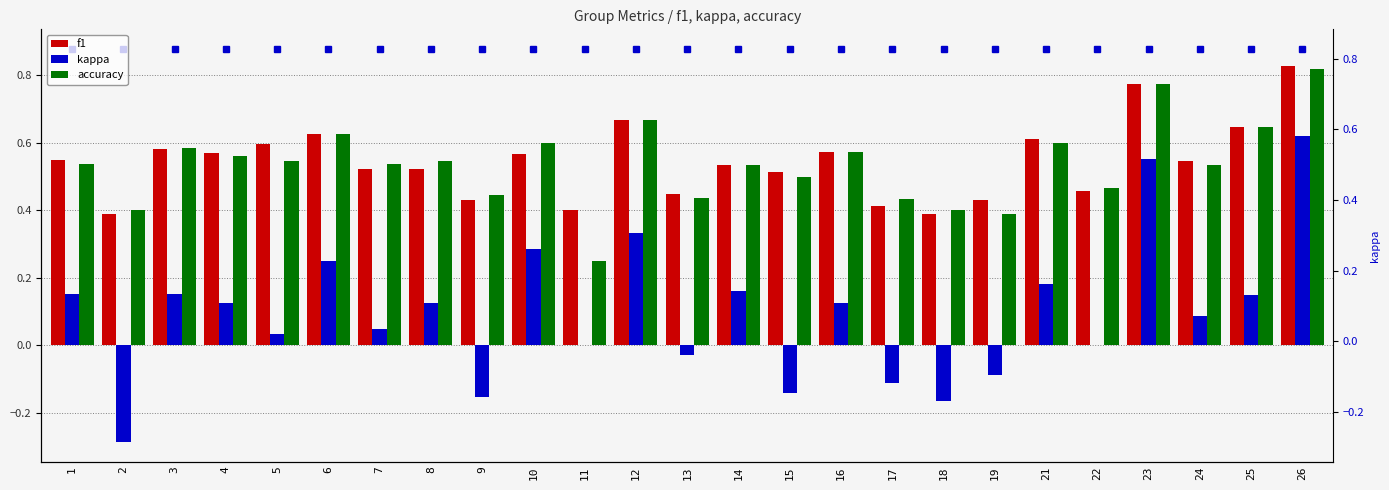

Which series has the largest total across all categories?

f1